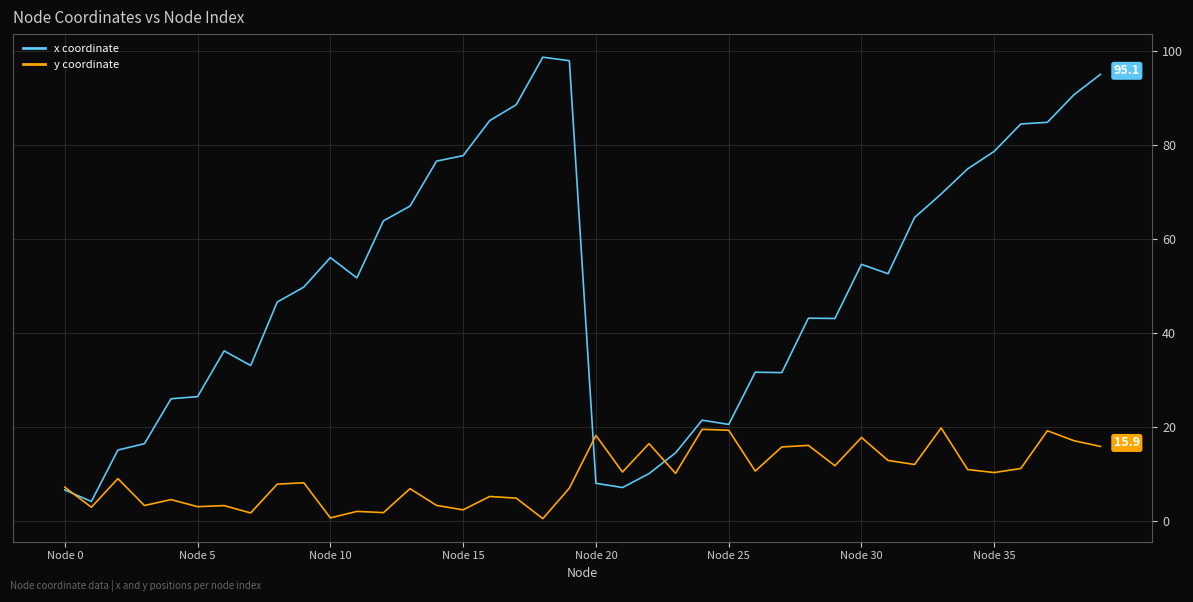

What is the maximum value for y coordinate?

19.8